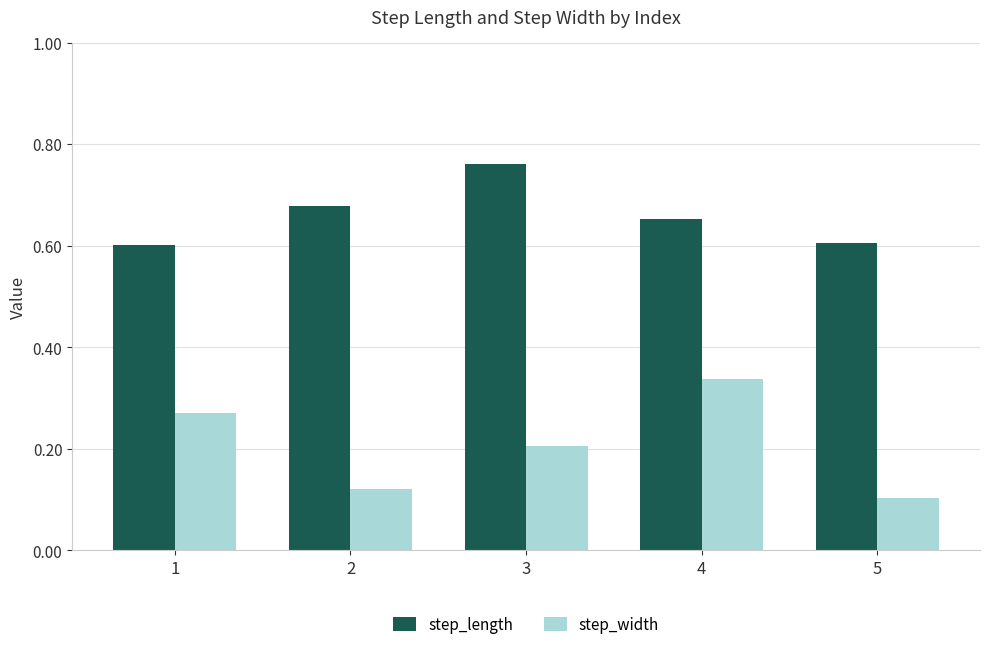

The value of step_width at 3 is 0.2. True or false?

True